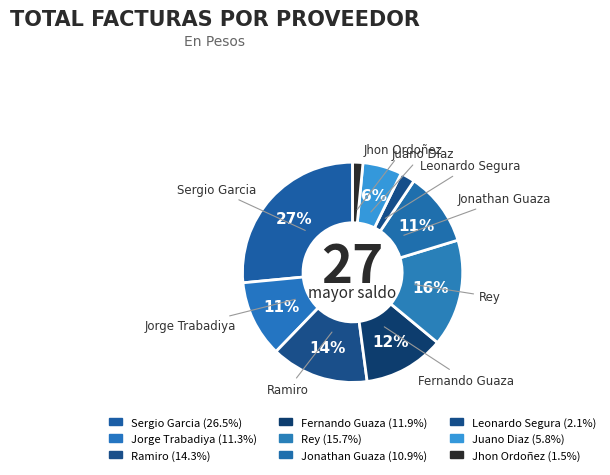

To the nearest percent, what is the average slice percentage?

11%